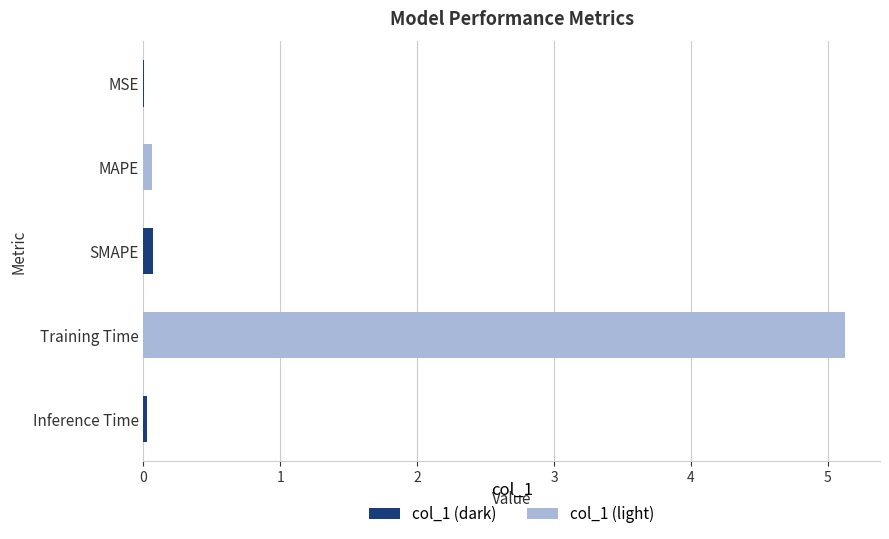

What is the sum of all values?

5.3